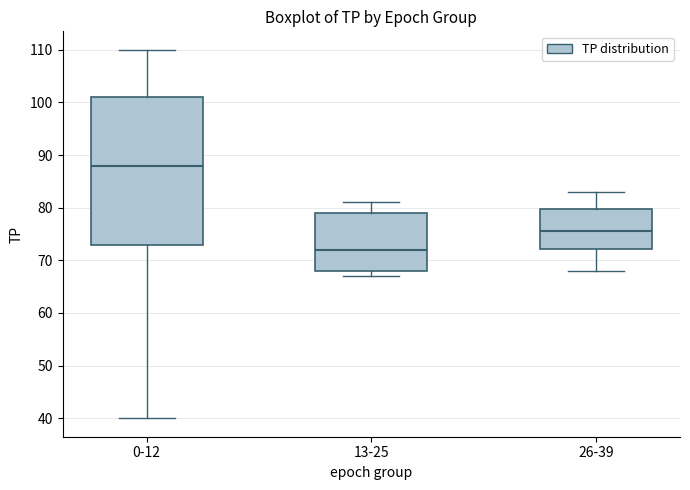

Reading left to right, read every box against the y-axis: the position of its median line, the range the box covers, and the ends of its whiskers. The values are not printed on the chart, so give them approximately, as read against the axis.

0-12: median 88, box 73 to 101, whiskers 40 to 110
13-25: median 72, box 68 to 79, whiskers 67 to 81
26-39: median 76, box 72 to 80, whiskers 68 to 83